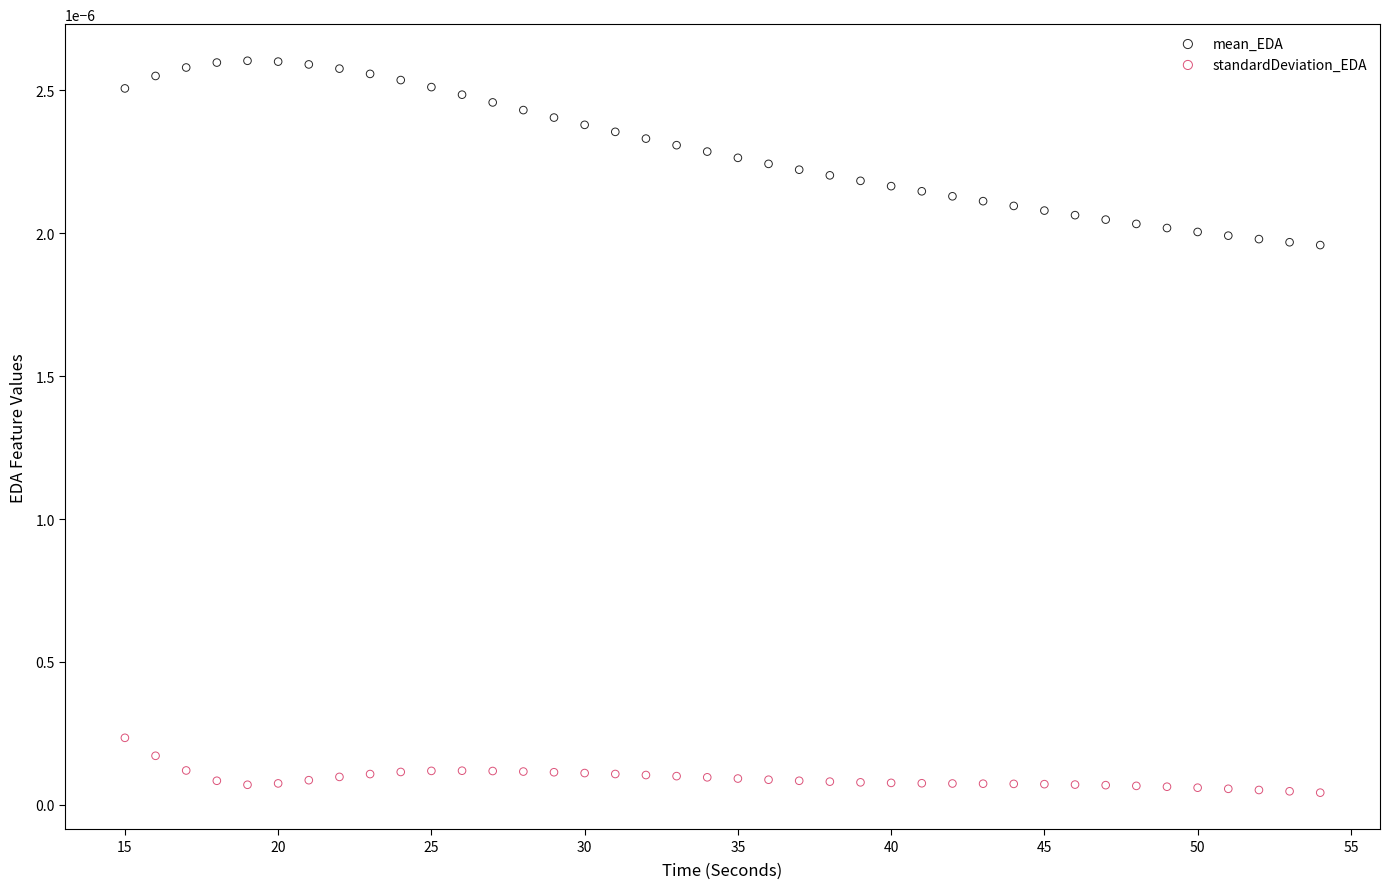

Which series contains the lowest Y value?

standardDeviation_EDA